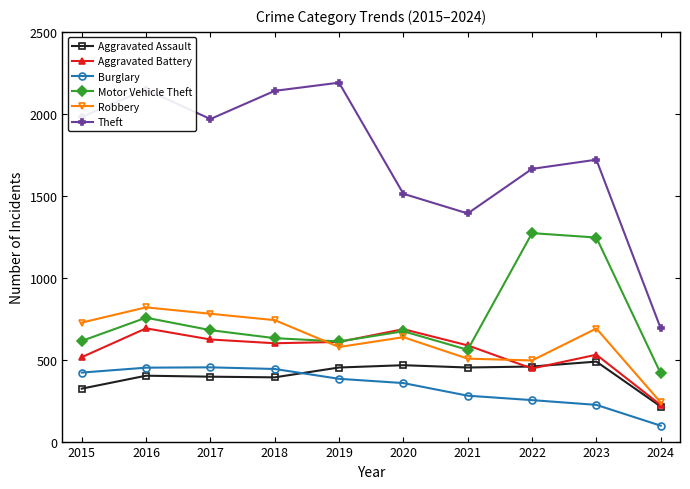

True or false: Burglary has more than 0 interior local peaks.

True